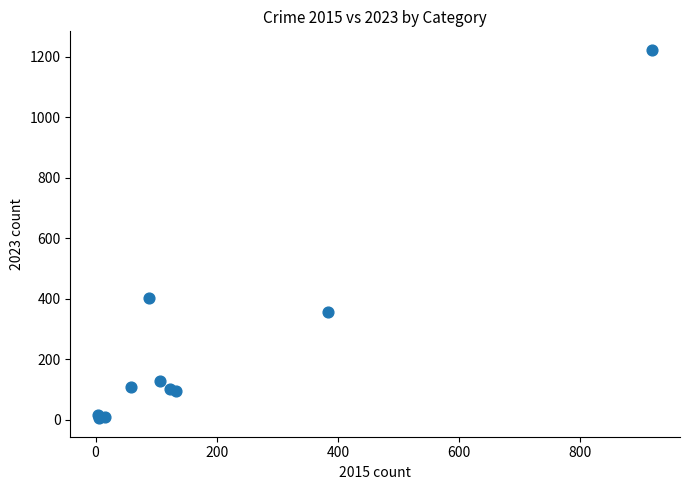

What Y value in the scatter plot is closest to 614?

404